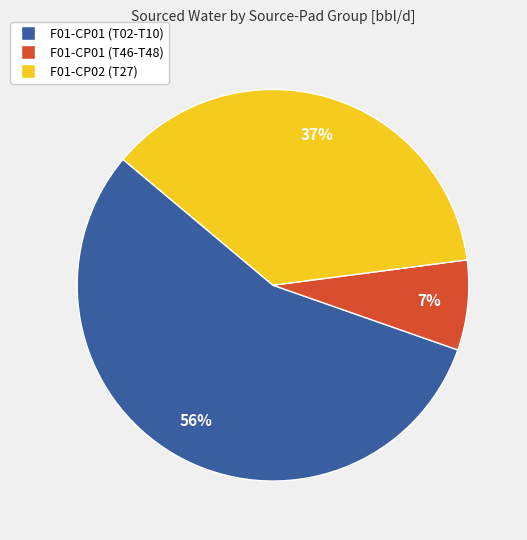

To the nearest percent, what is the average slice percentage?

33%